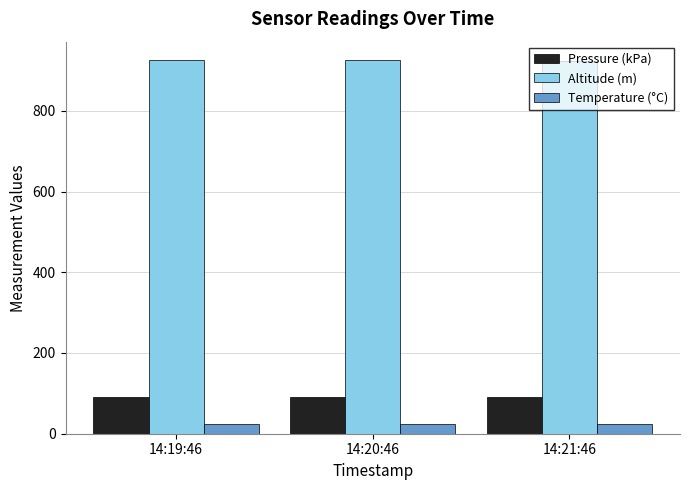

List the series in order of their peak value, lowest first.

Temperature (°C), Pressure (kPa), Altitude (m)